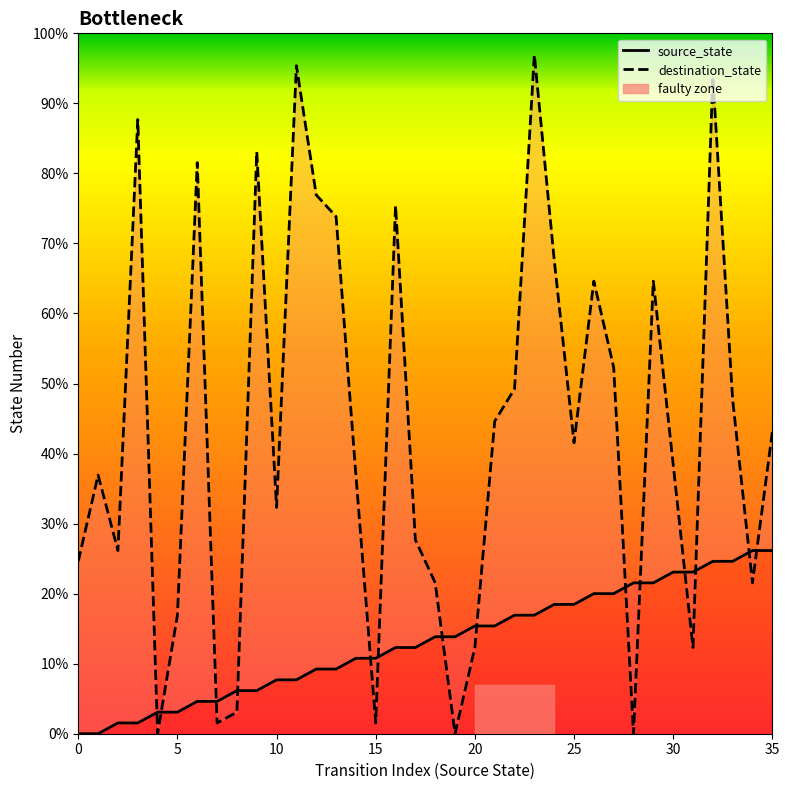

Reading left to right, list all the values displayed in this chart.

source_state: 0	0	1	1	2	2	3	3	4	4	5	5	6	6	7	7	8	8	9	9	10	10	11	11	12	12	13	13	14	14	15	15	16	16	17	17
destination_state: 16	24	17	57	0	11	53	1	2	54	21	62	50	48	24	1	49	18	14	0	8	29	32	63	44	27	42	34	0	42	25	8	61	31	14	28